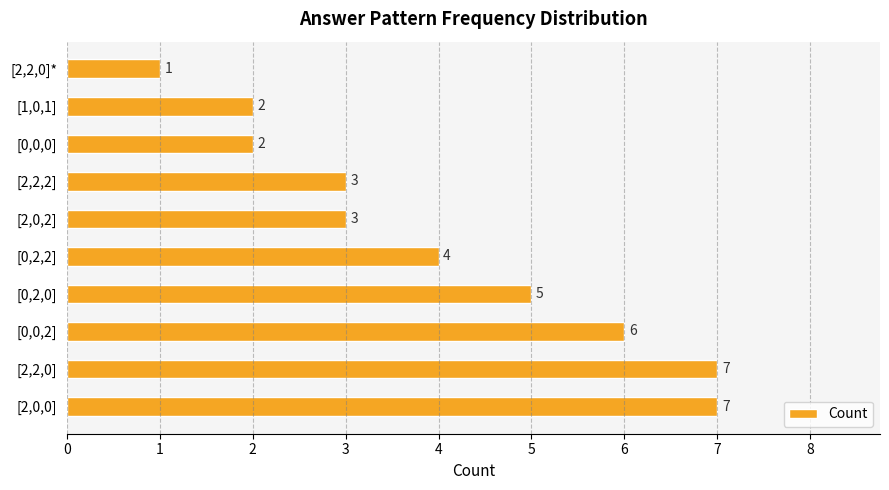

What is the greatest value displayed?

7